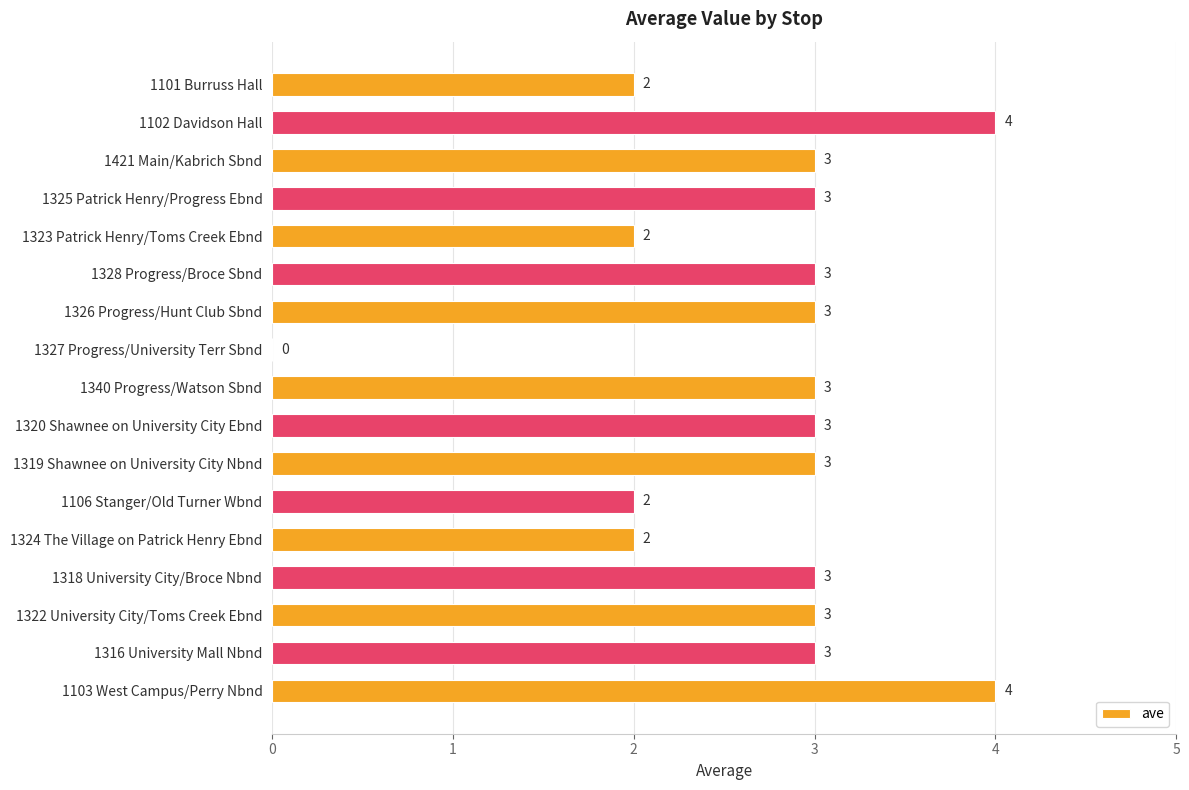

What is the greatest value displayed?

4